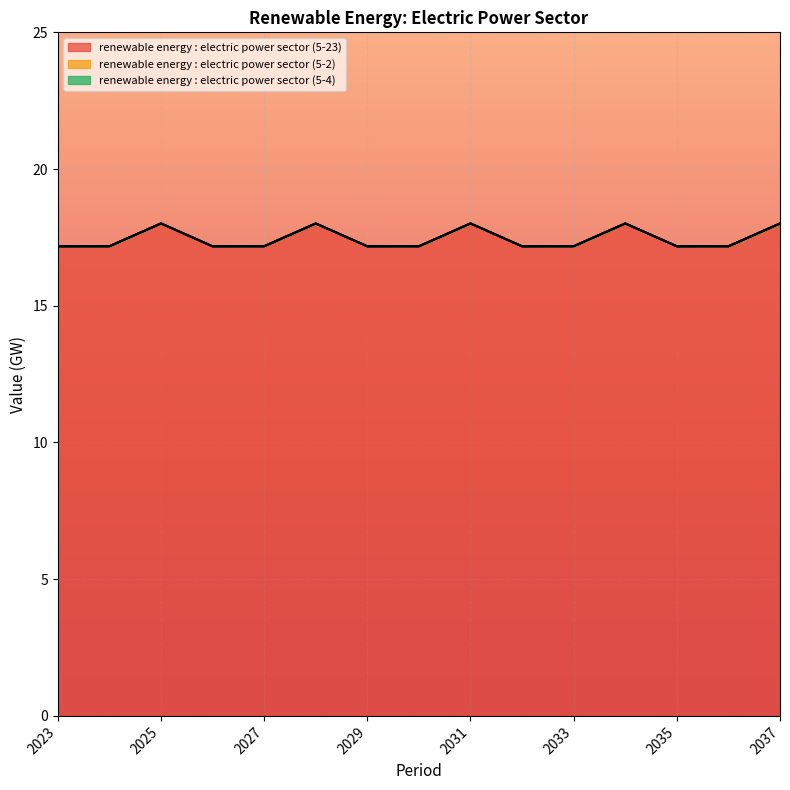

List the labels in order of renewable energy : electric power sector (5-23) value, smallest first.

2023, 2026, 2029, 2032, 2035, 2024, 2027, 2030, 2033, 2036, 2025, 2028, 2031, 2034, 2037